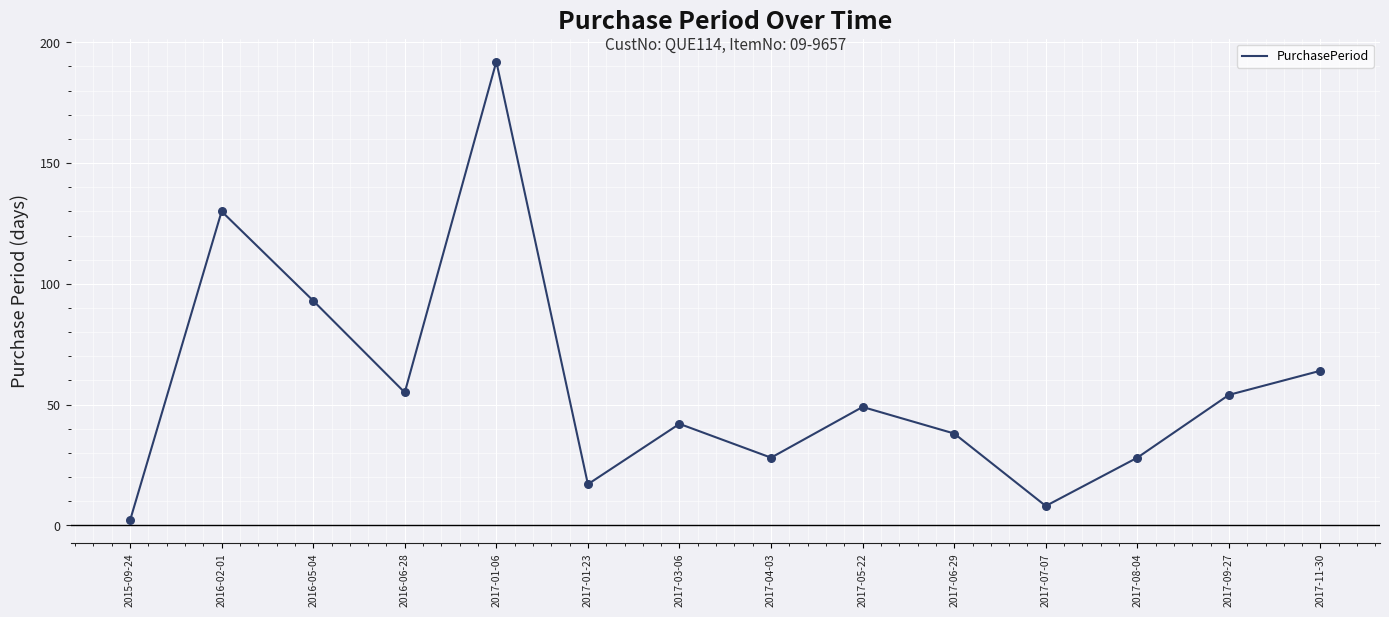

Between 2017-05-22 and 2016-06-28, which is larger?

2016-06-28